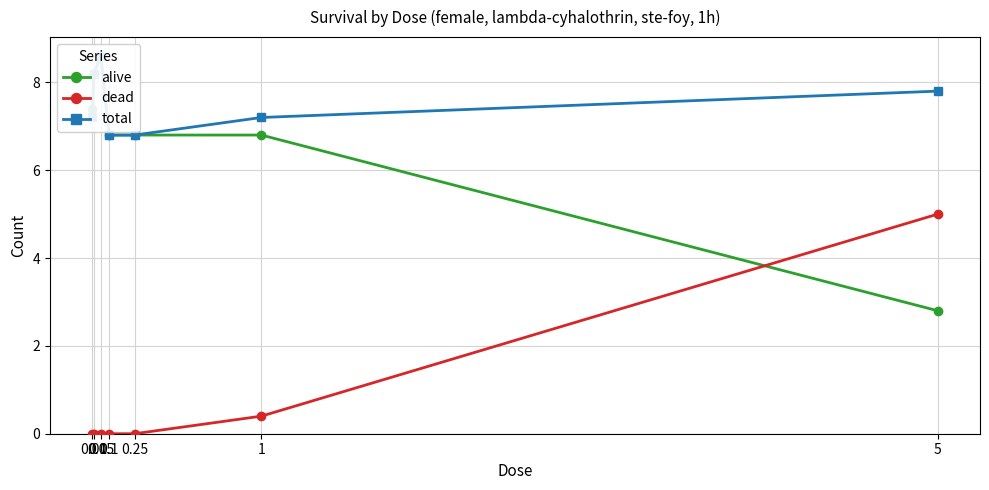

Rank the series at 0.01 from highest to lowest value.

alive, total, dead